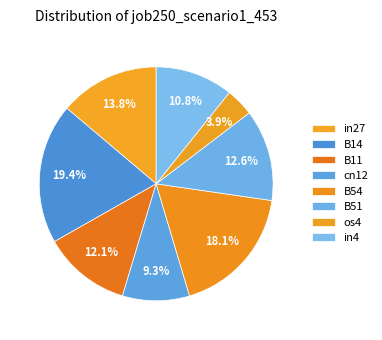

Does B14 account for over 50% of the chart?

No